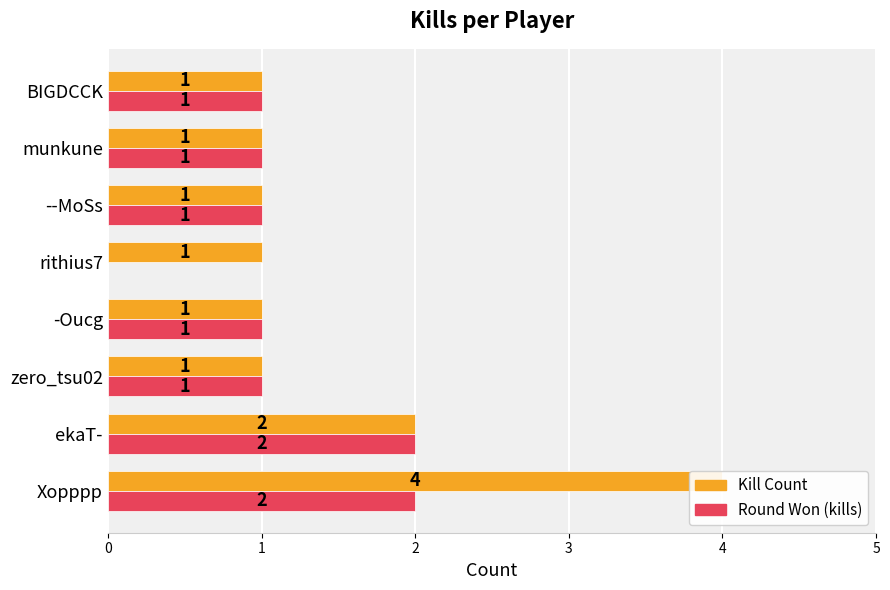

Which series has the largest total across all categories?

Kill Count